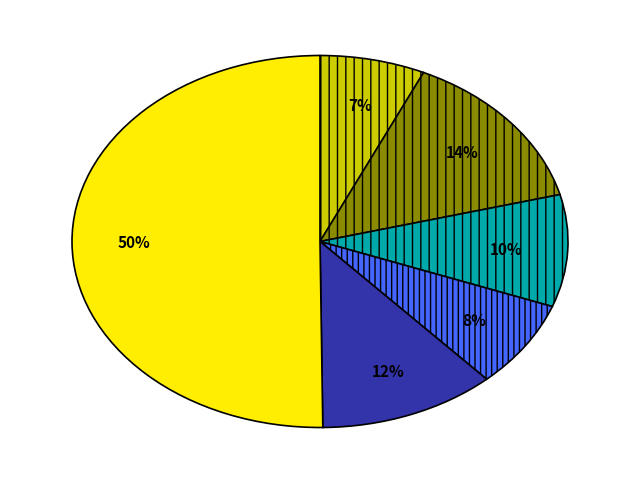

How many segments does this pie chart have?

6